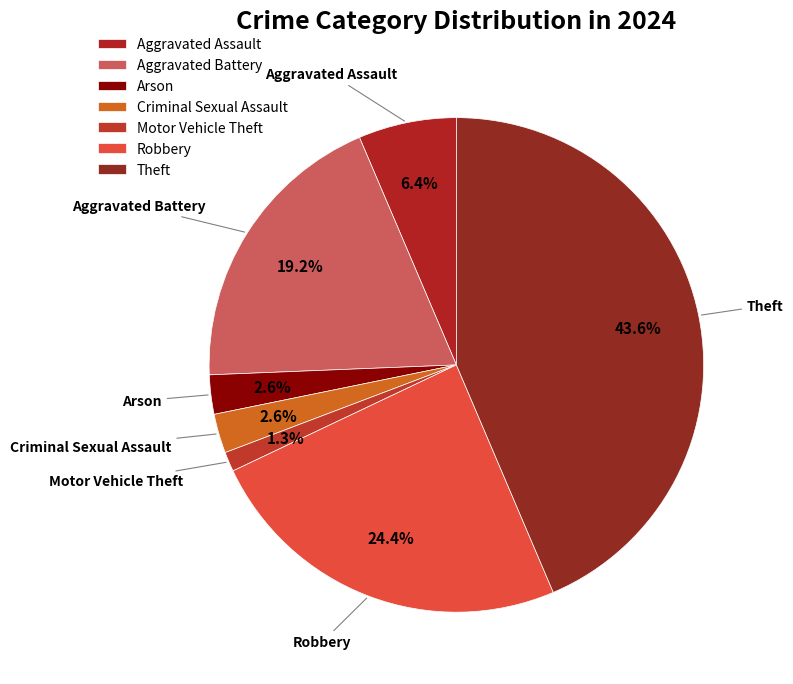

Does Motor Vehicle Theft represent more than half of the total?

No